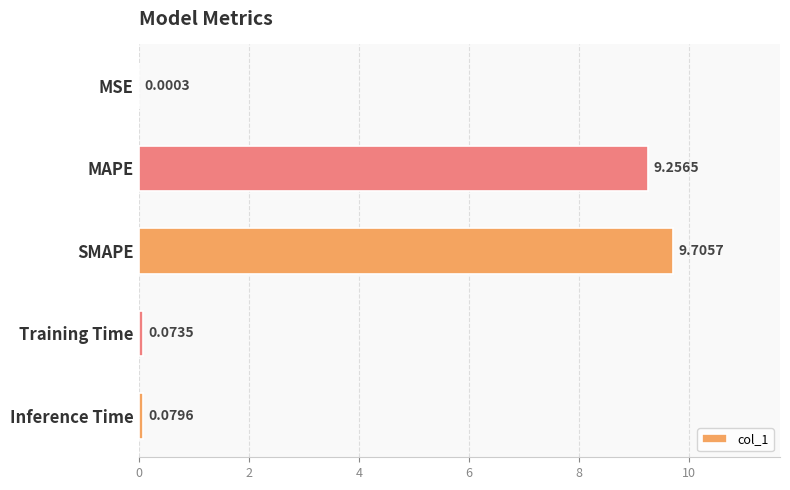

What is the sum of all values?

19.1